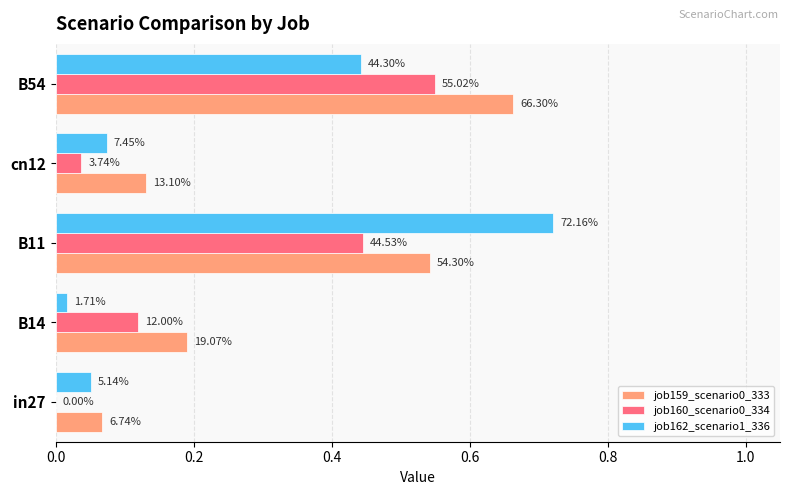

Reading right to left, extract all data points from this chart.

job159_scenario0_333: 0.7	0.1	0.5	0.2	0.1
job160_scenario0_334: 0.6	0.0	0.4	0.1	0.0
job162_scenario1_336: 0.4	0.1	0.7	0.0	0.1